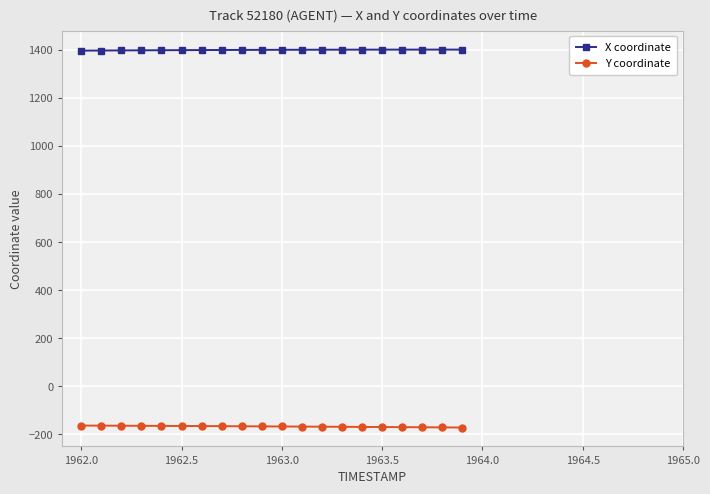

How many values in the X coordinate series exceed 1400?

11